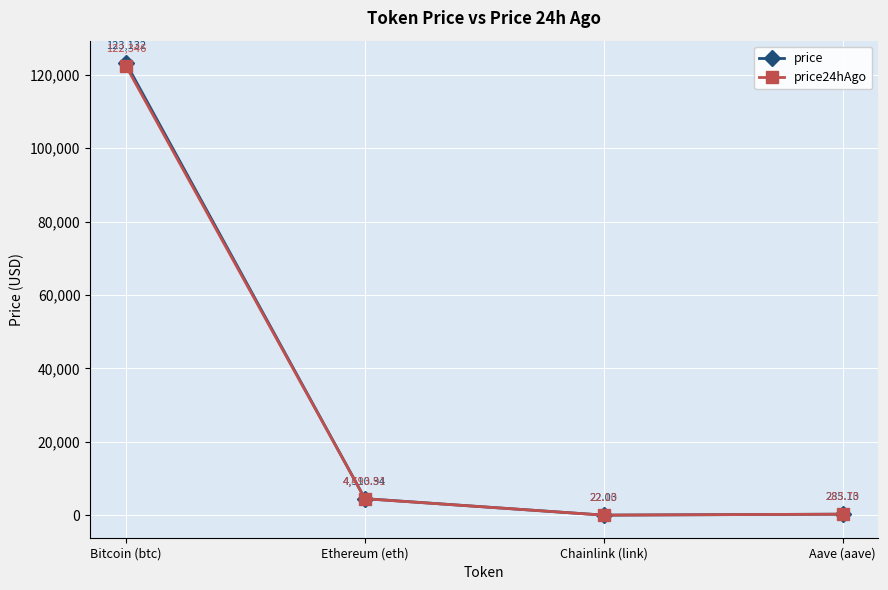

What are all the series names shown in the legend?

price, price24hAgo